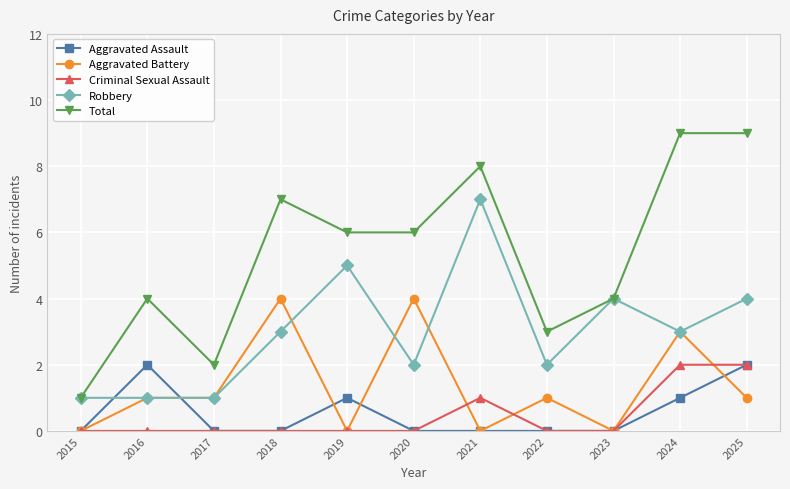

What is the difference between the highest and lowest values at 2022?

3